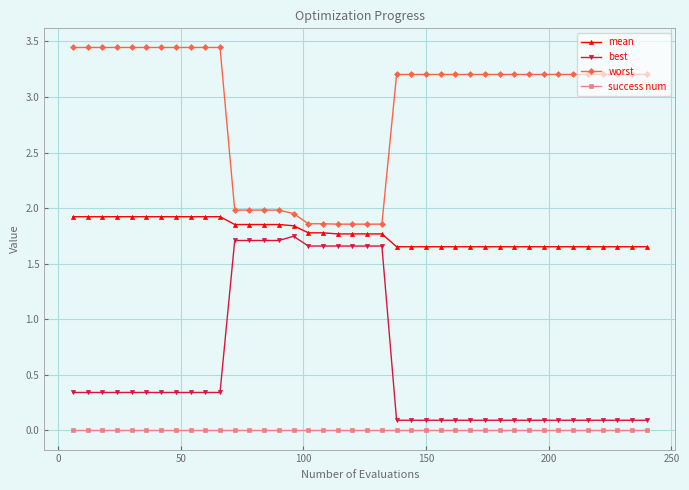

How many mean values are between 1 and 2?

40